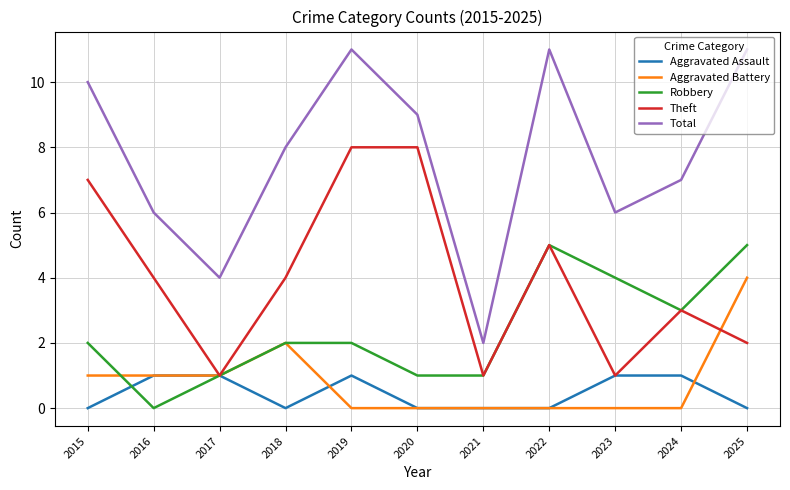

Which series changed the most between 2015 and 2024?

Theft